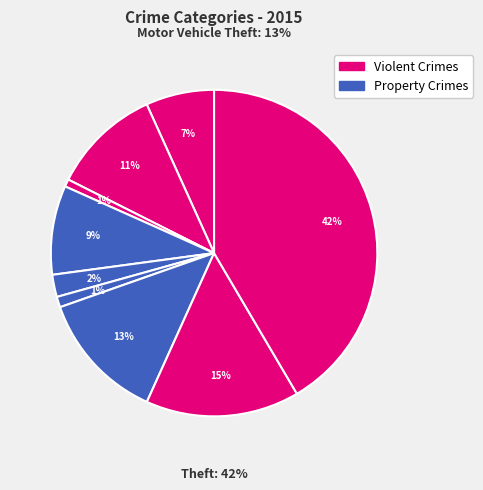

What percentage is the Motor Vehicle Theft slice, to the nearest percent?

13%